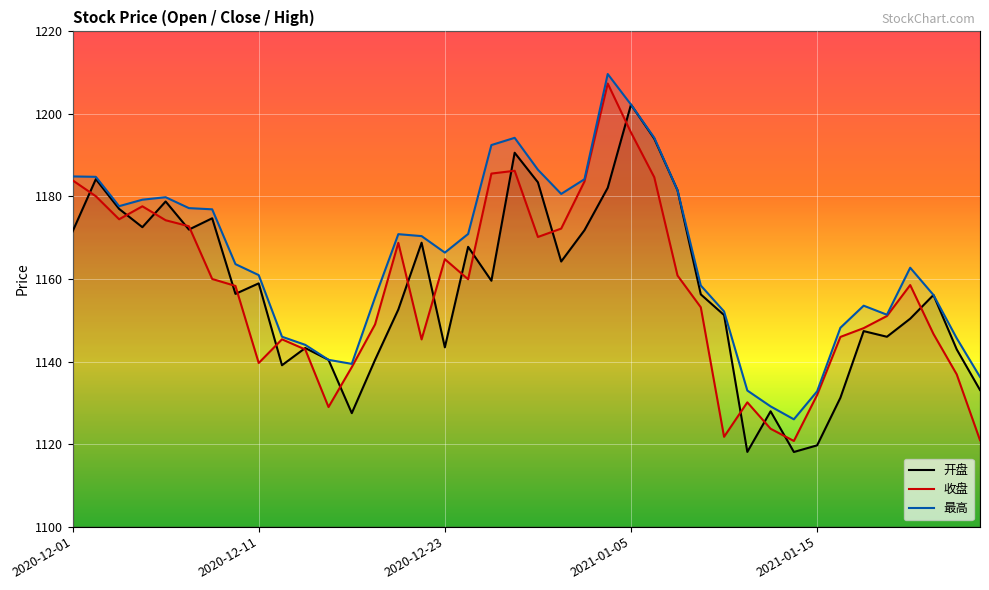

How many values in the 最高 series are below 1166?

20